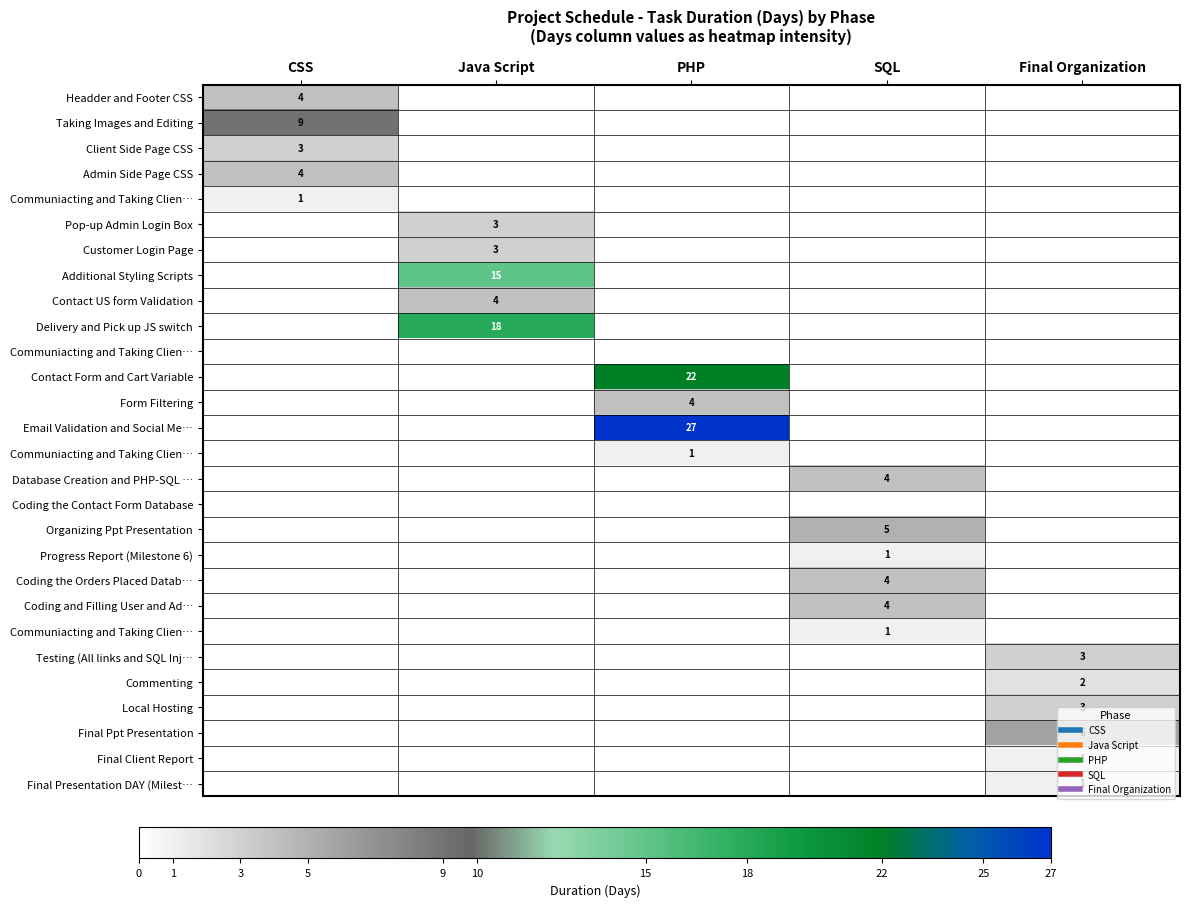

Which category has the highest value across all series?

PHP